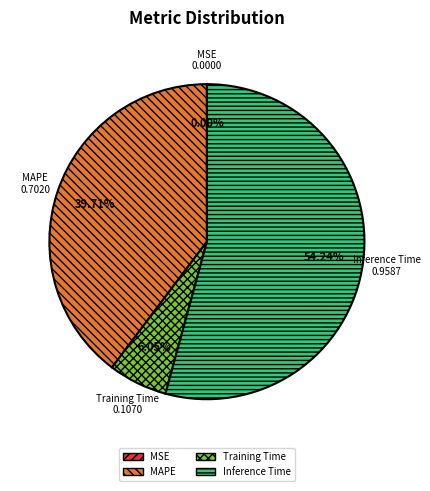

Which category has the biggest portion of the pie?

Inference Time